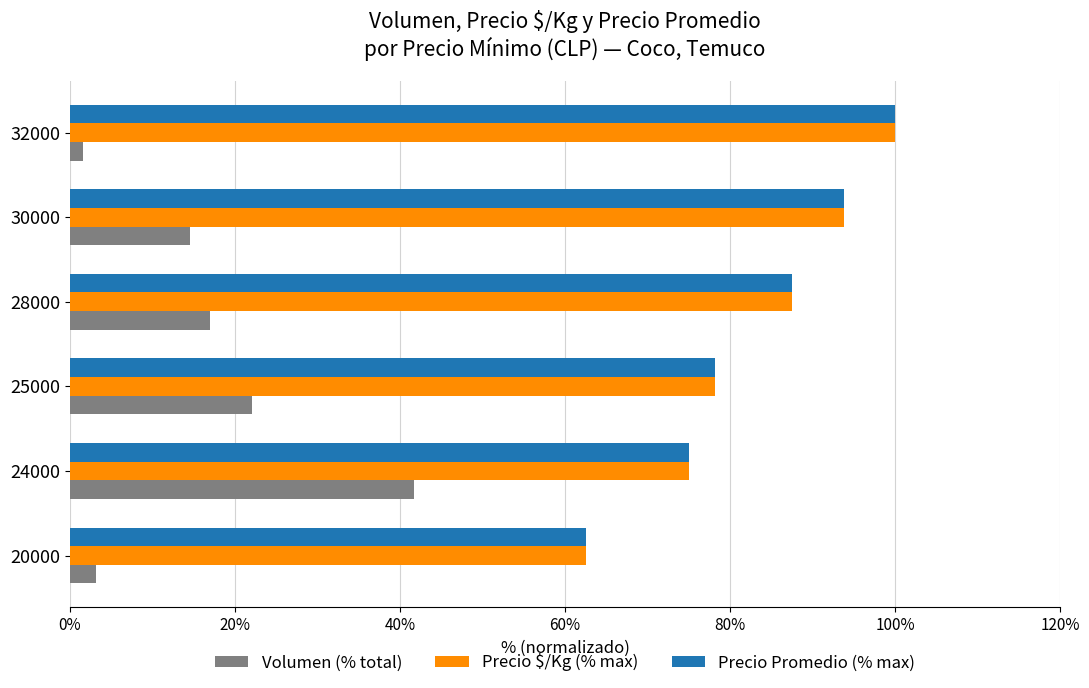

What is the total value across all series at 25000?

178.3